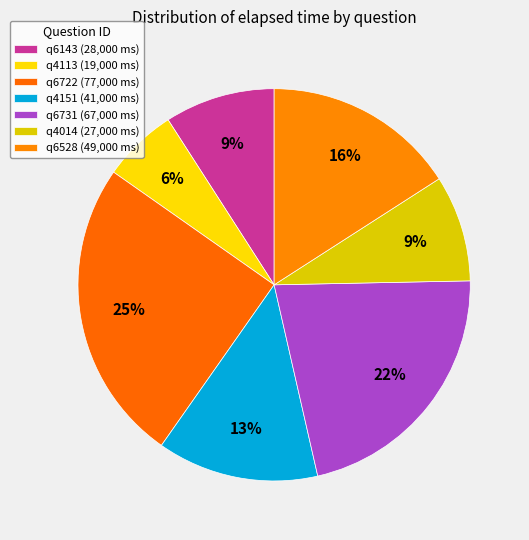

Does any single category account for the majority?

No